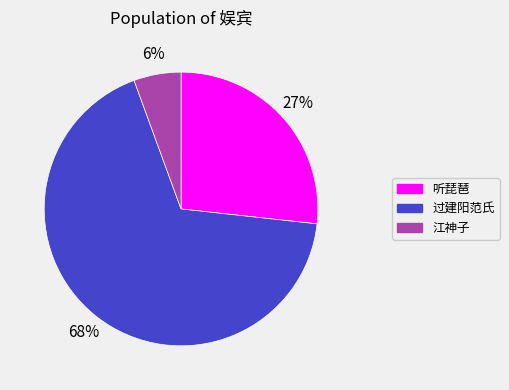

Does any single category account for the majority?

Yes